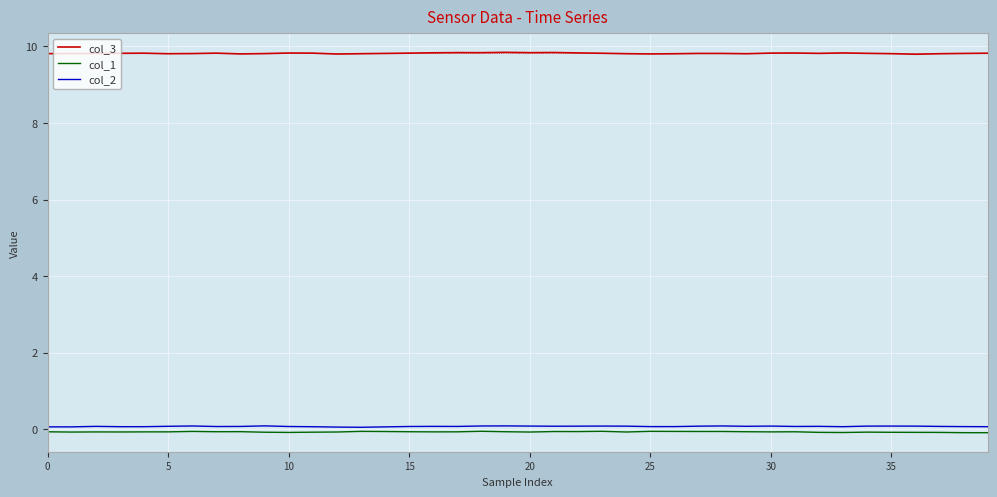

True or false: col_3 and col_1 cross at least once.

False